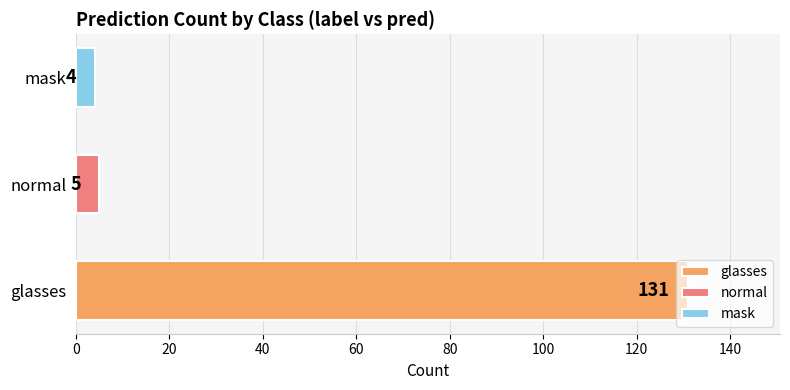

The chart shows a value of 5 at normal. True or false?

True